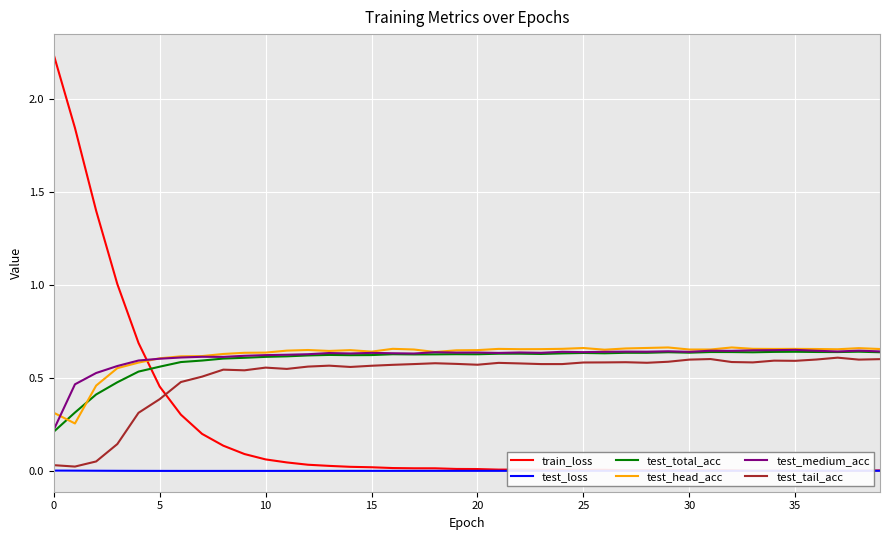

Read the test_medium_acc value at 12.

0.6